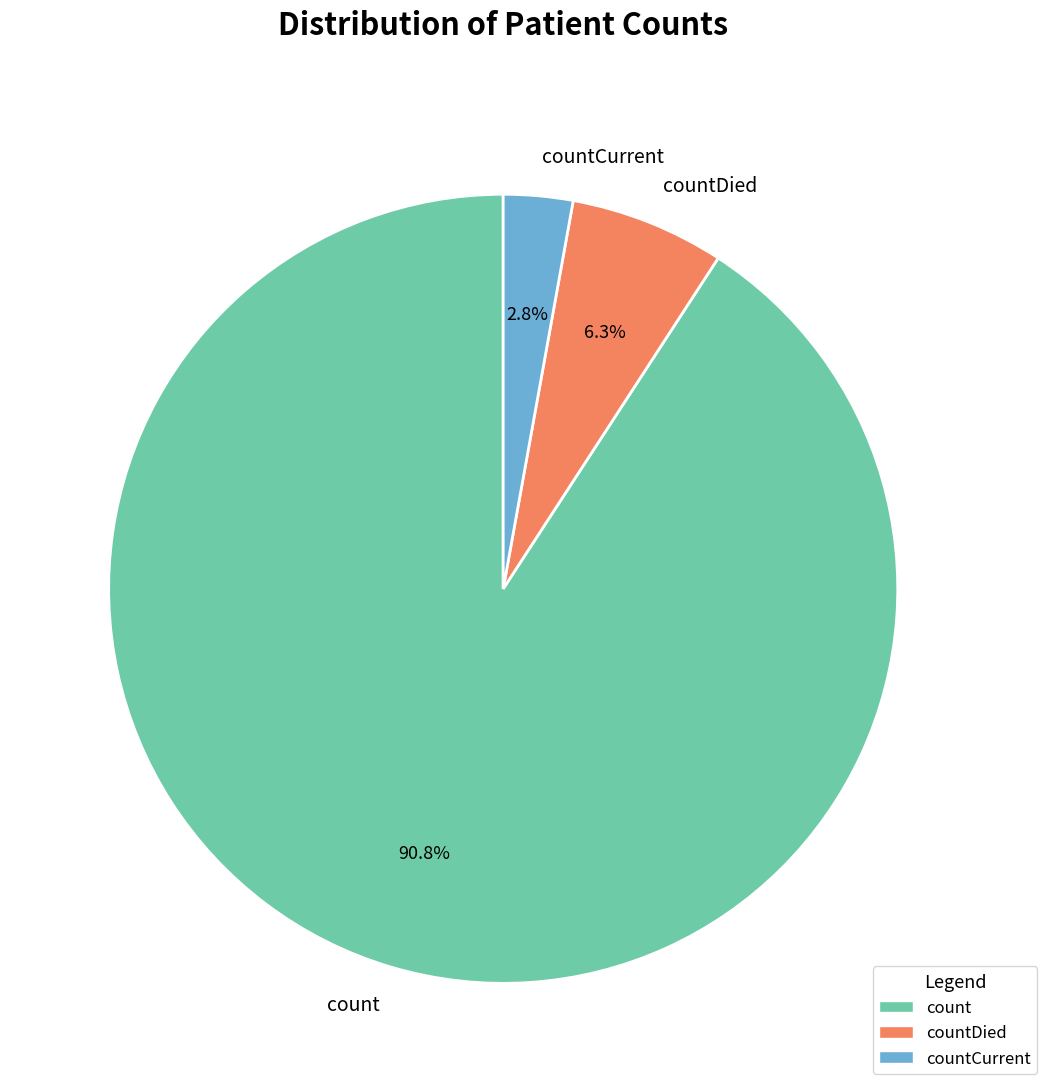

Is there any slice that represents more than half of the pie?

Yes